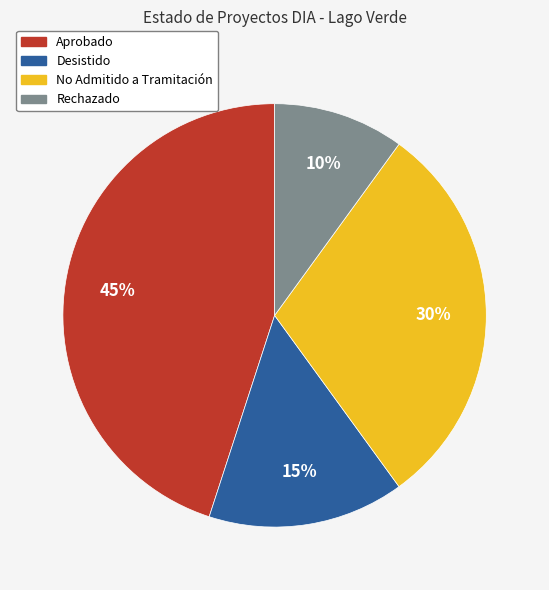

To the nearest percent, what is the average slice percentage?

25%